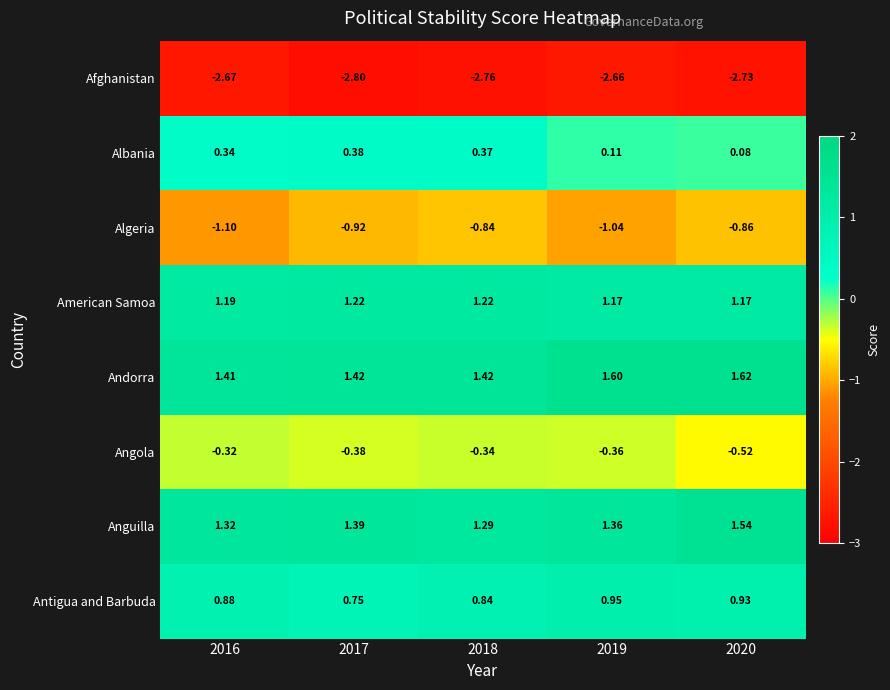

Which series has the largest total across all categories?

Andorra